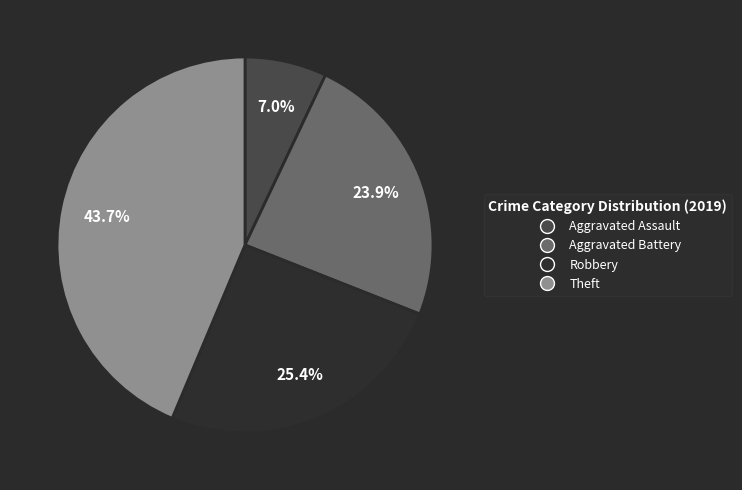

How many slices are in this pie chart?

4